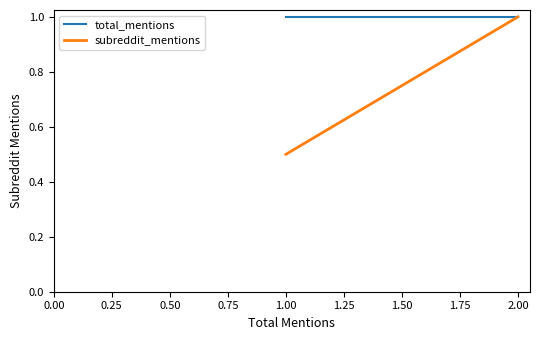

What is the approximate value of subreddit_mentions at 0.25?

0.5